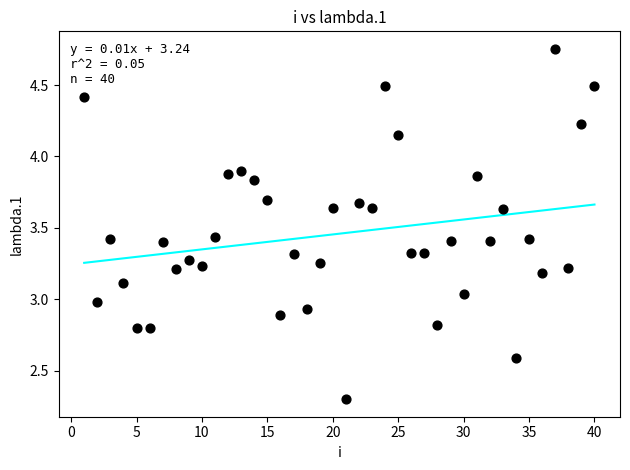

What is the range of X values (max minus min)?

39.0